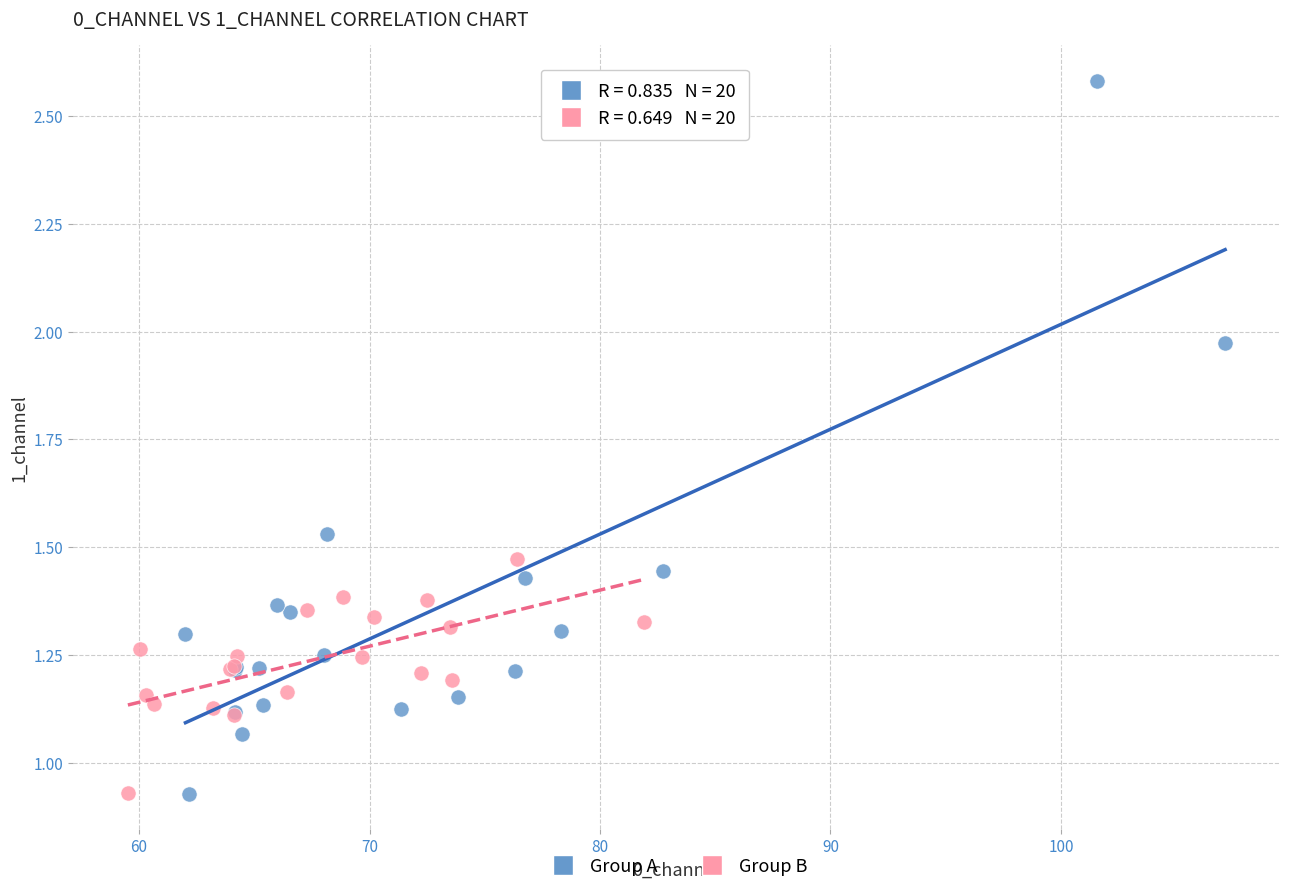

Which series has the largest Y range (max minus min)?

Group A